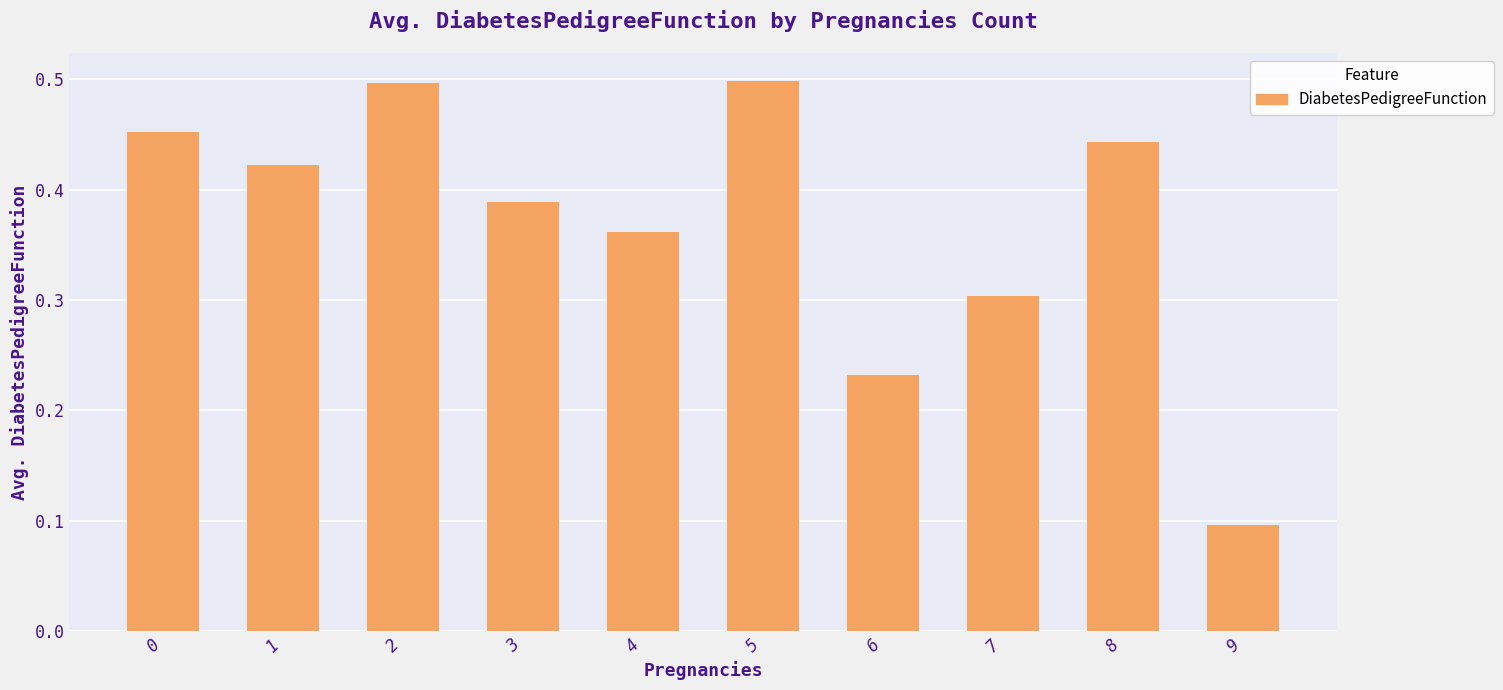

How many values are between 0 and 1?

10